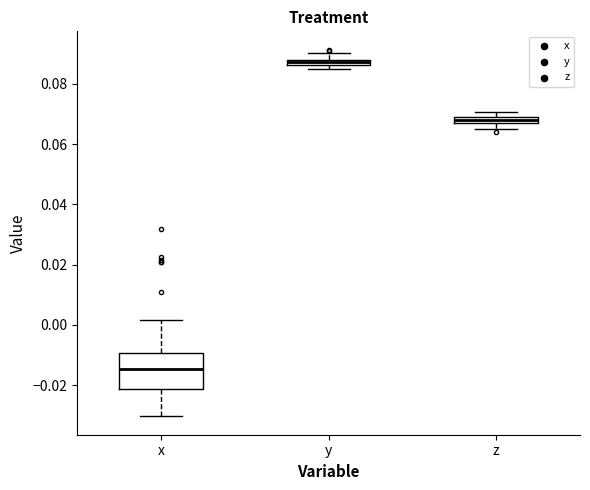

Where is the lower edge of the box for z on the y-axis? The values are not printed on the chart, so give them approximately, as read against the axis.

0.068